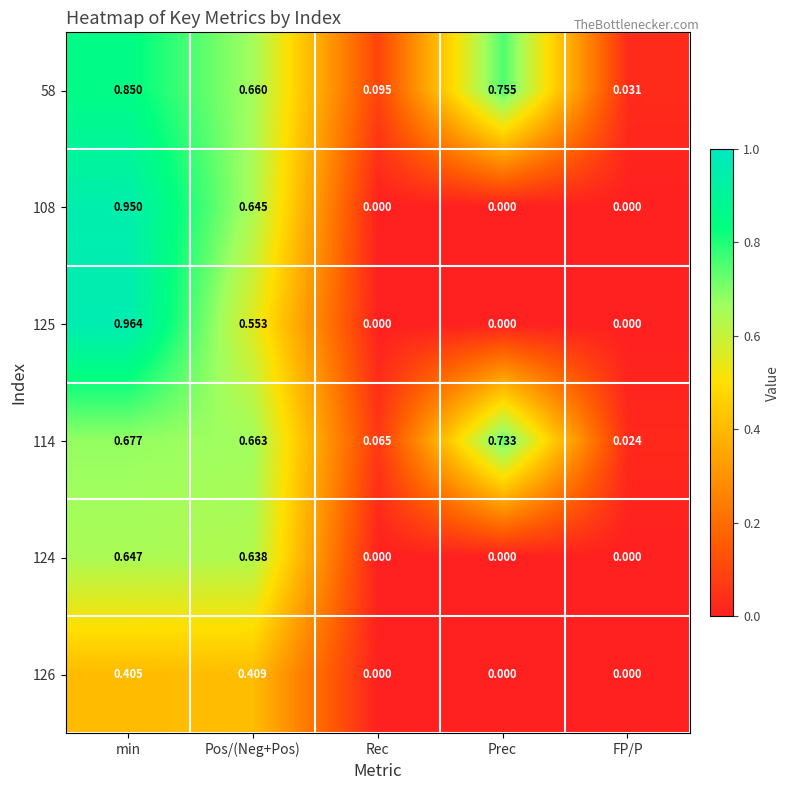

Rank the series by their maximum value, from highest to lowest.

125, 108, 58, 114, 124, 126